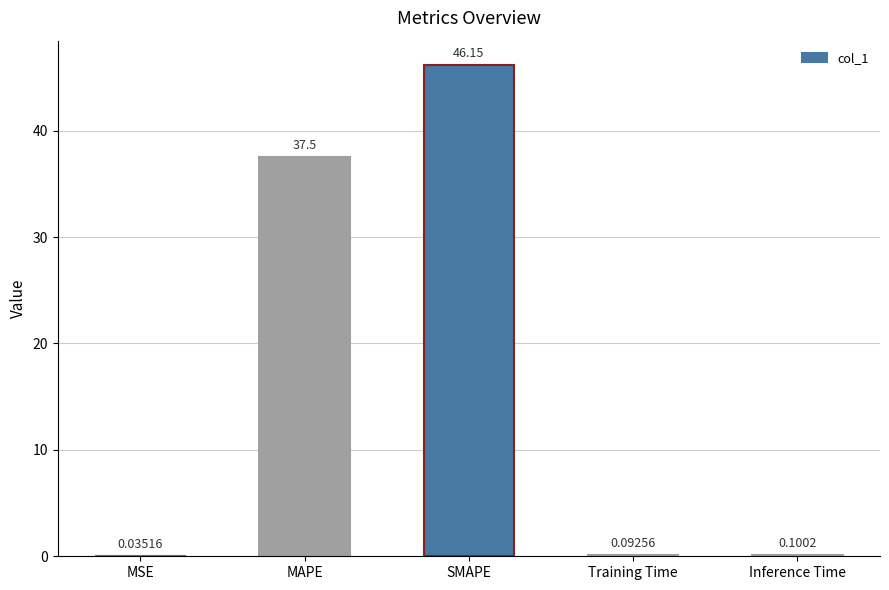

The chart shows a value of 0.1 at Inference Time. True or false?

True